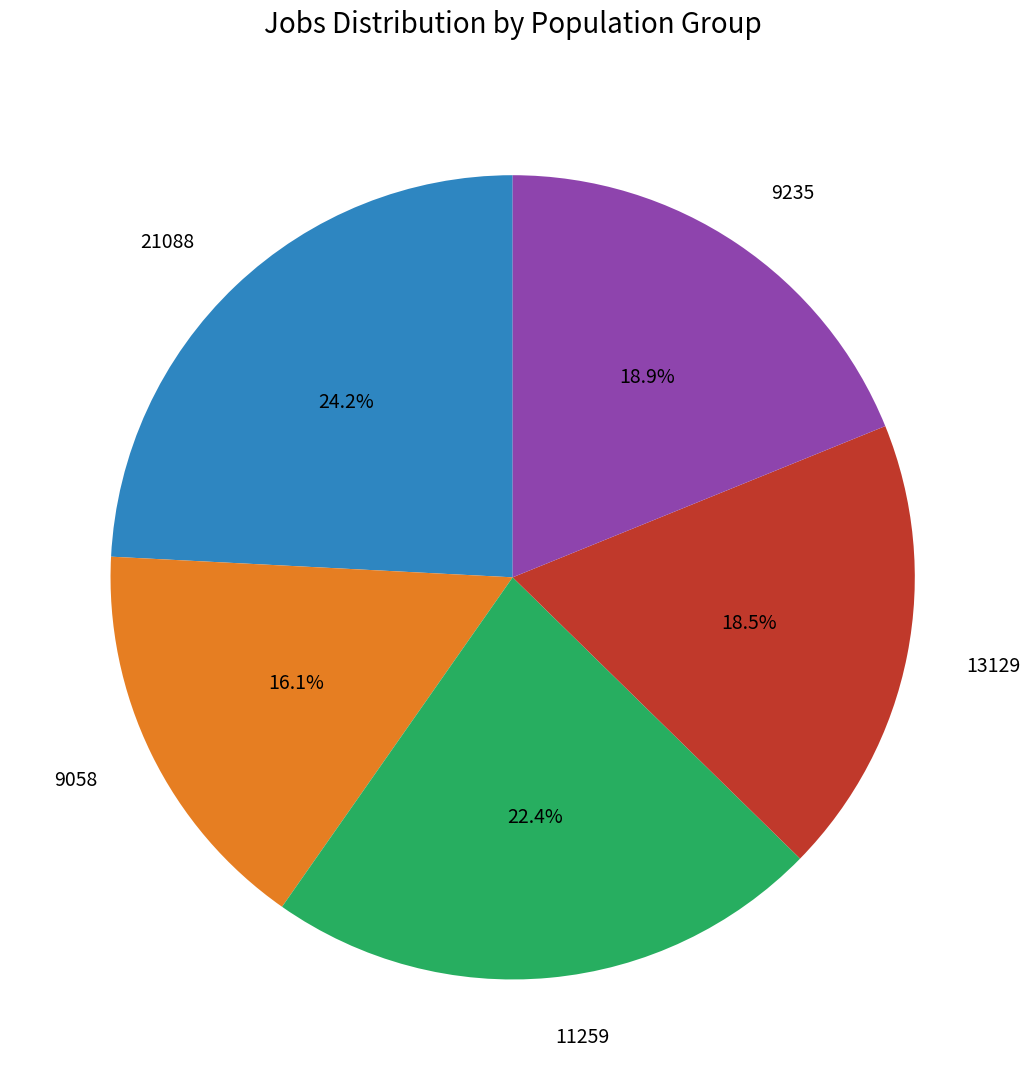

To the nearest percent, what percentage of the pie is 9058?

16%